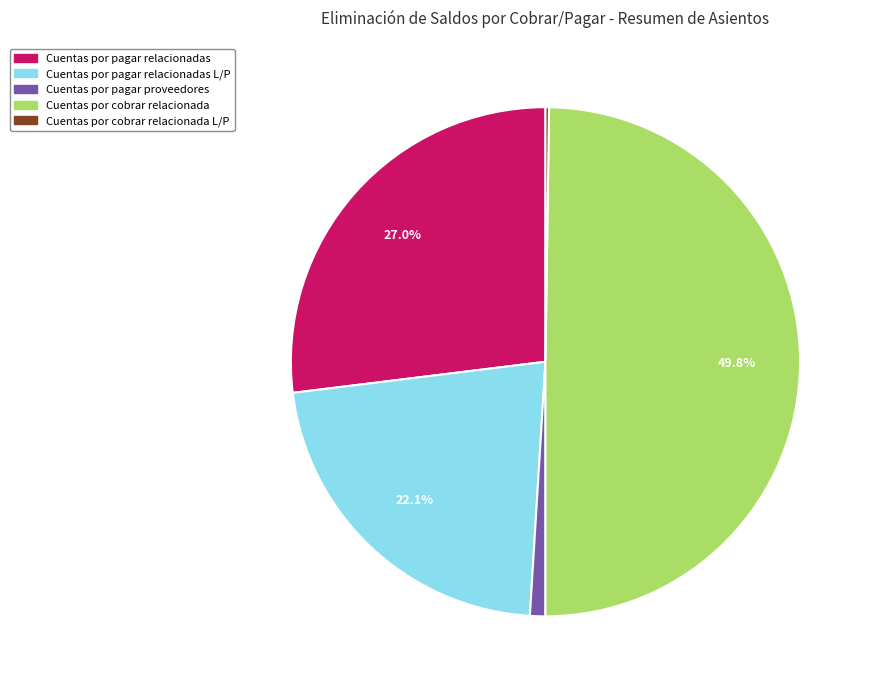

Does Cuentas por pagar relacionadas represent more than half of the total?

No